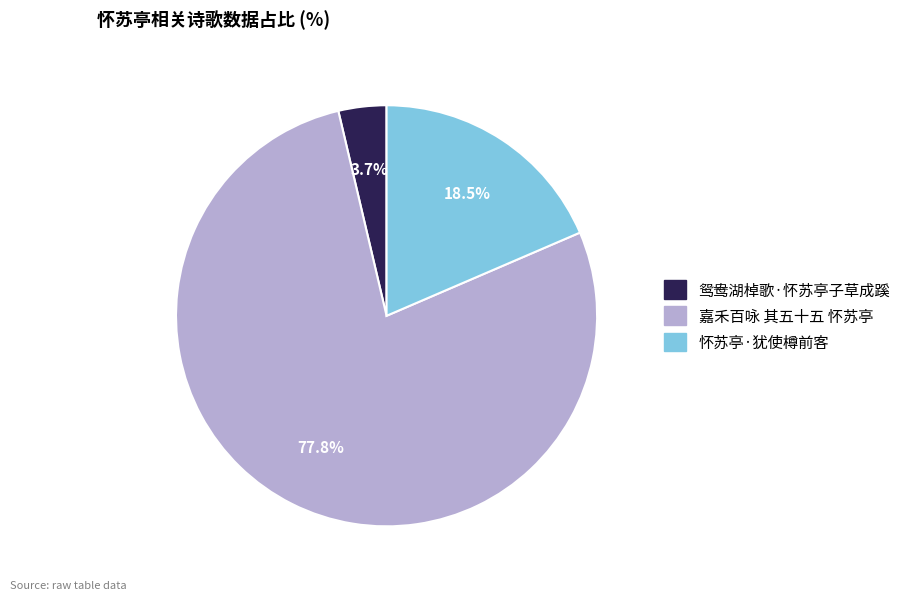

How many slices are in this pie chart?

3